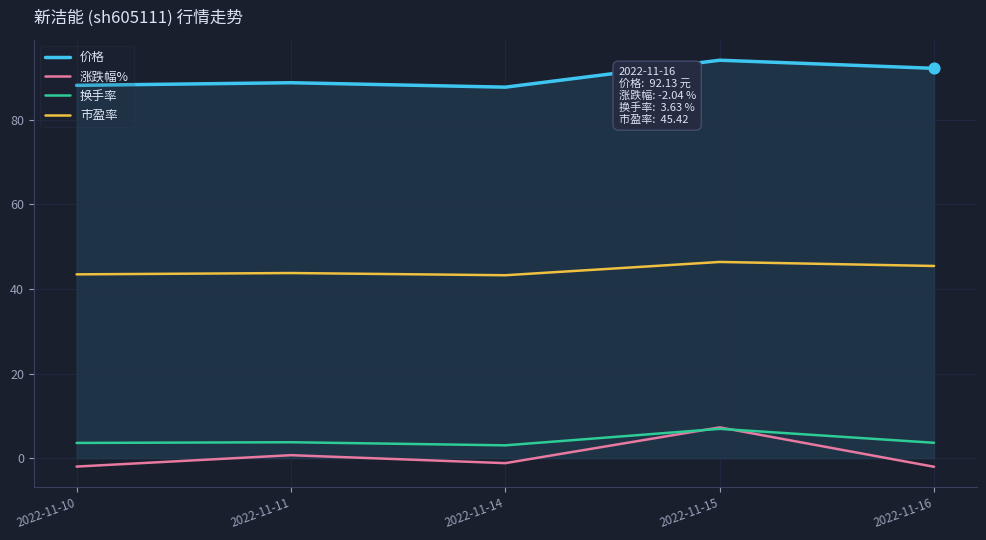

True or false: 价格 has a value of 87.7 at 2022-11-14.

True